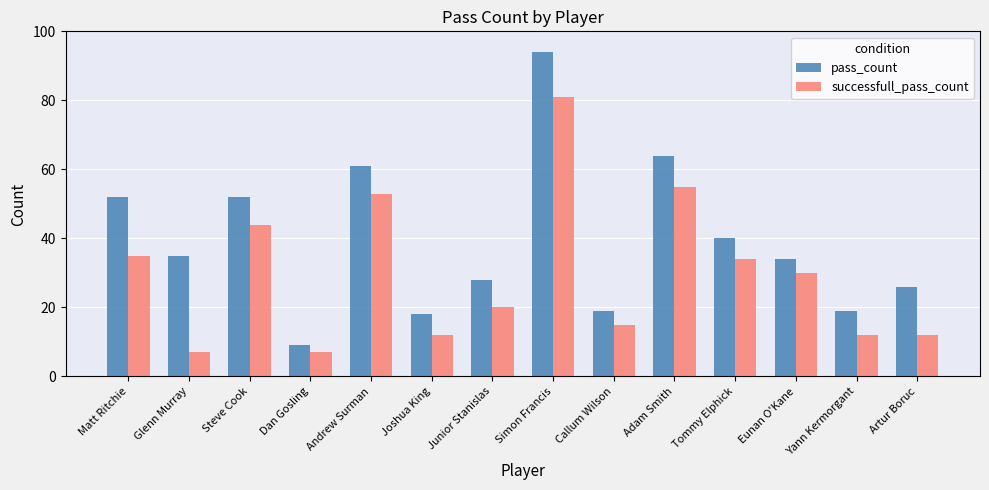

What value does the successfull_pass_count series have at Junior Stanislas?

20